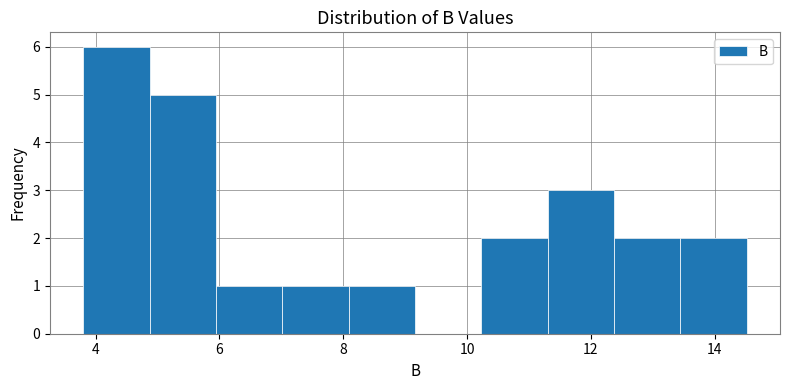

Which range on the x-axis has the tallest bar?

3.8 to 4.8